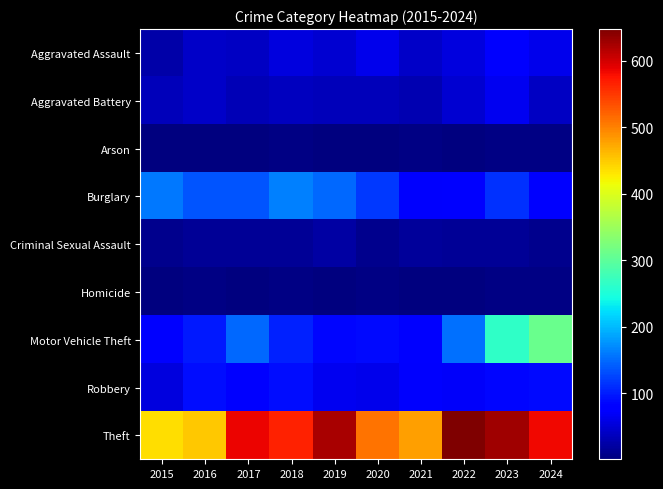

Which series has the largest total across all categories?

Theft